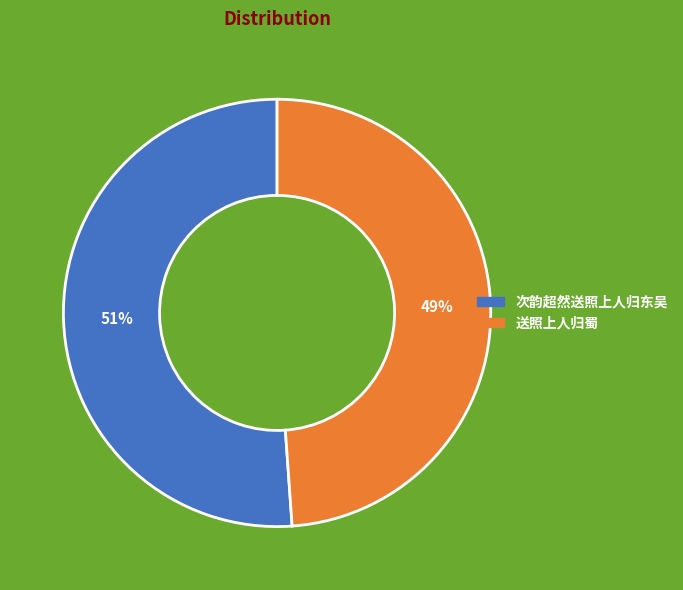

Do 次韵超然送照上人归东吴 and 送照上人归蜀 together represent more than half of the pie?

Yes